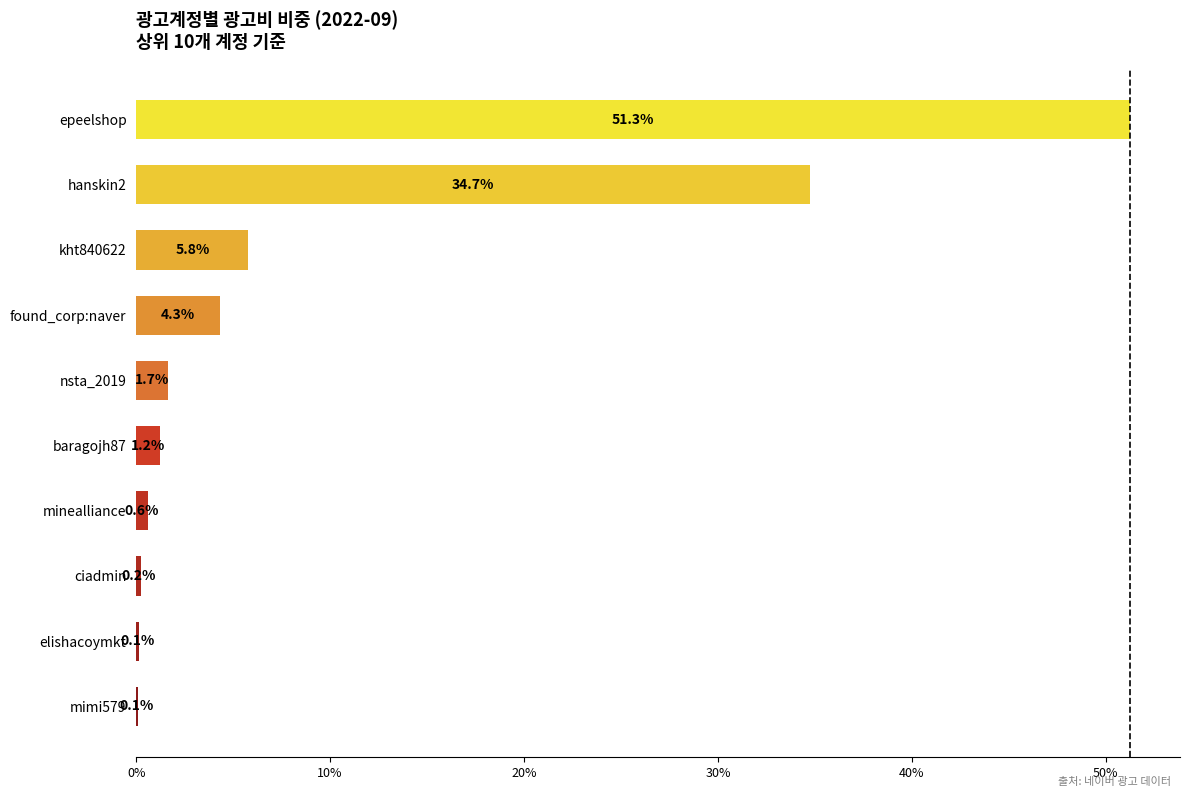

Does the chart contain stacked bars?

No